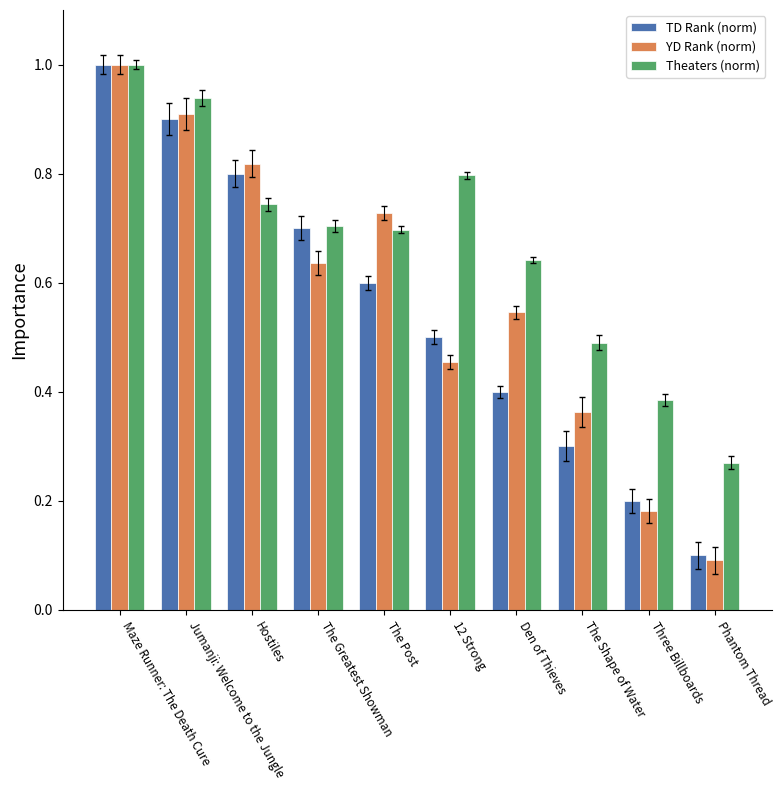

What is the smallest value displayed?

0.1